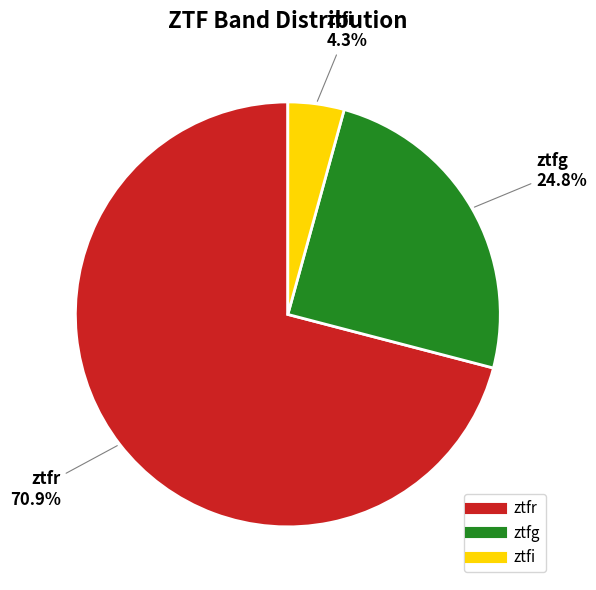

Count the number of slices in the pie.

3